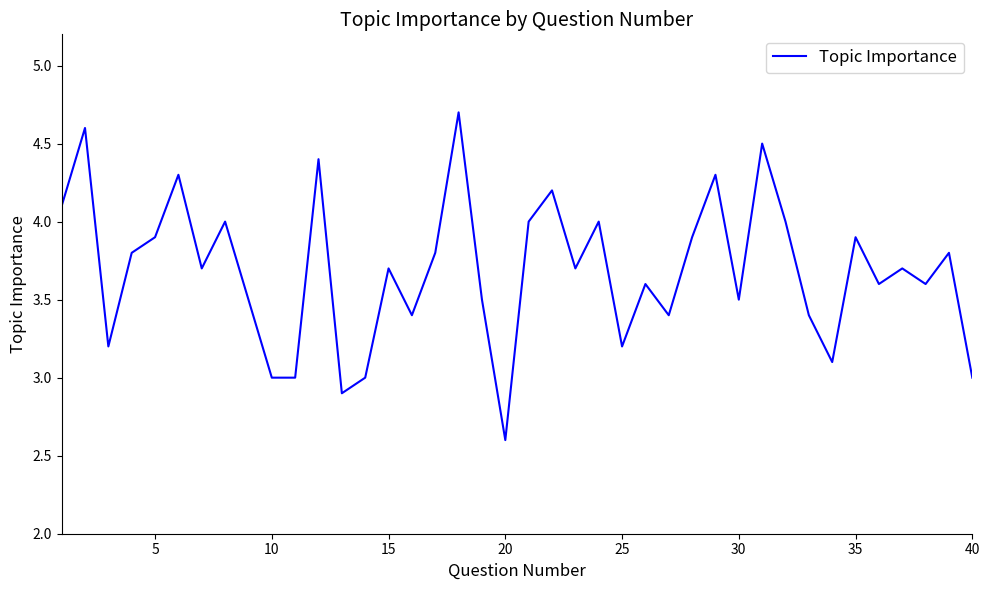

What is the difference between the maximum and minimum values?

2.1